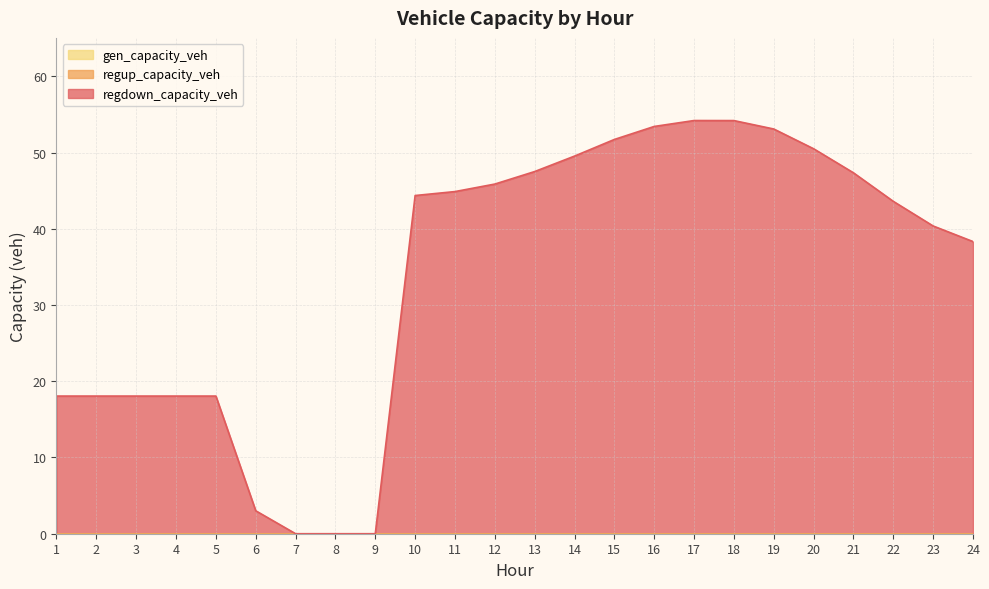

Does the chart have visible grid lines?

Yes